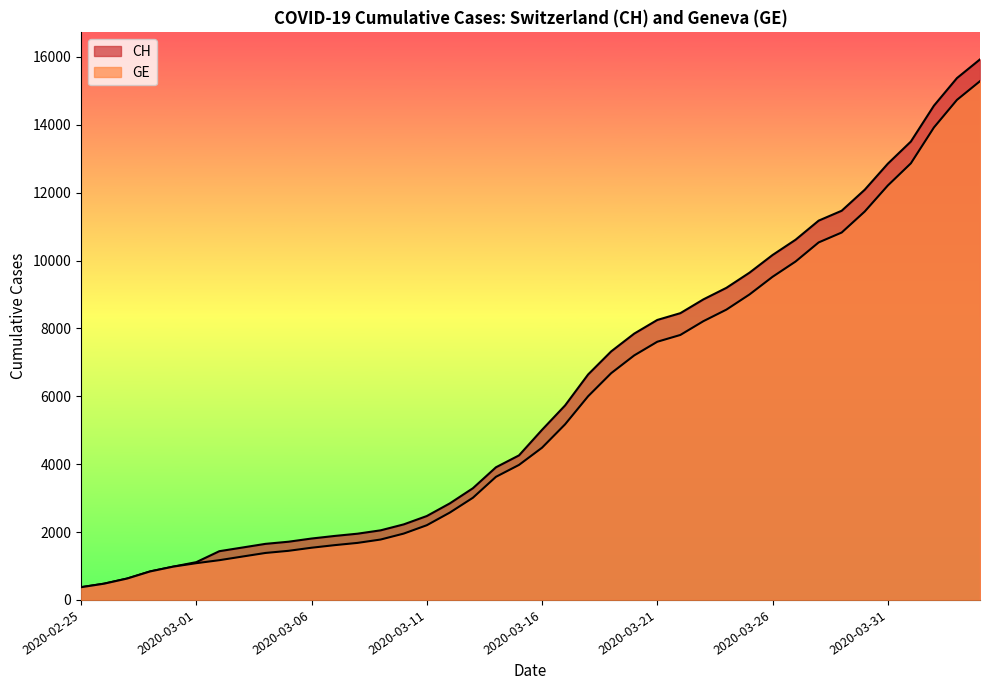

Rank the series at 2020-03-21 from lowest to highest value.

GE, CH